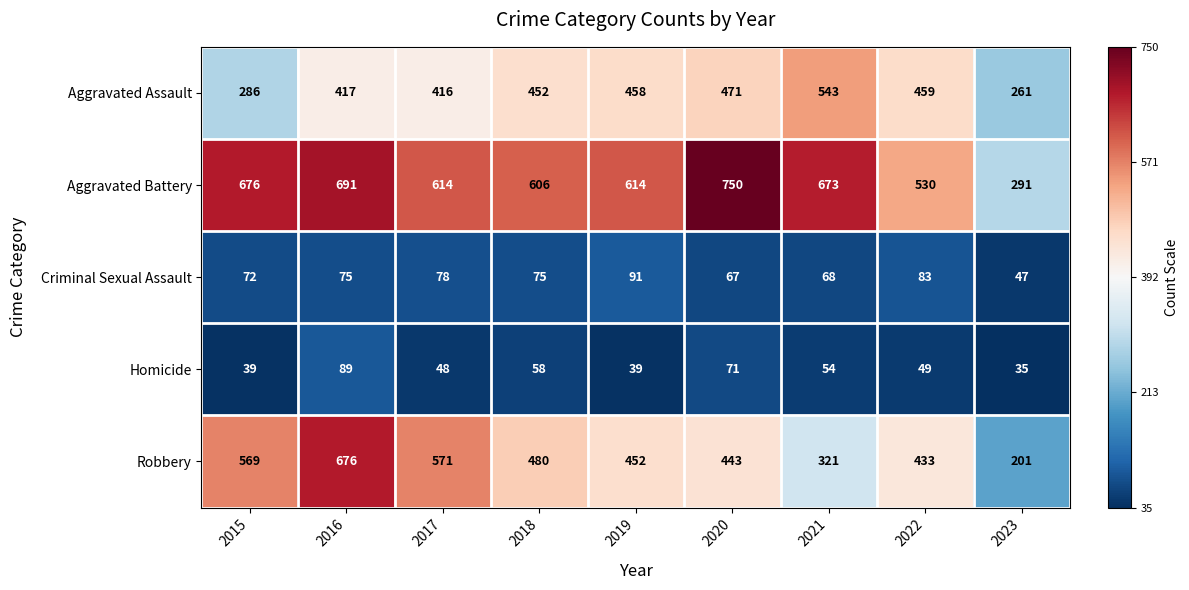

Which category has the highest value across all series?

2020